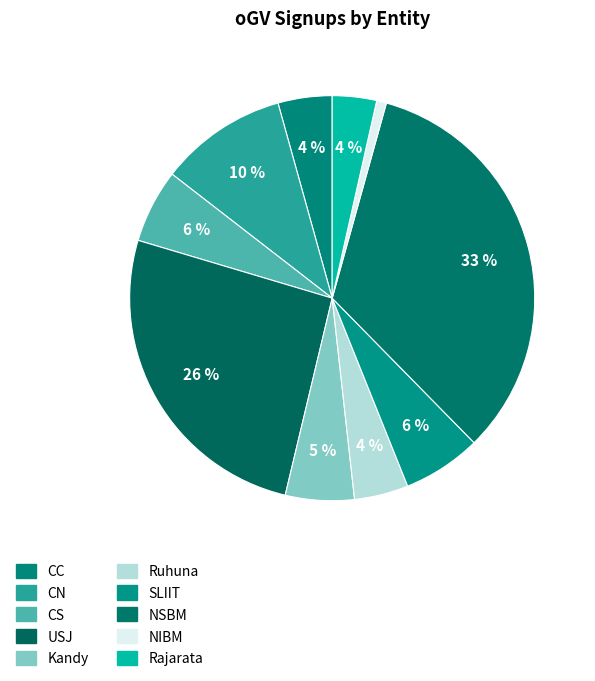

Is it true that USJ is 26% of the pie?

True